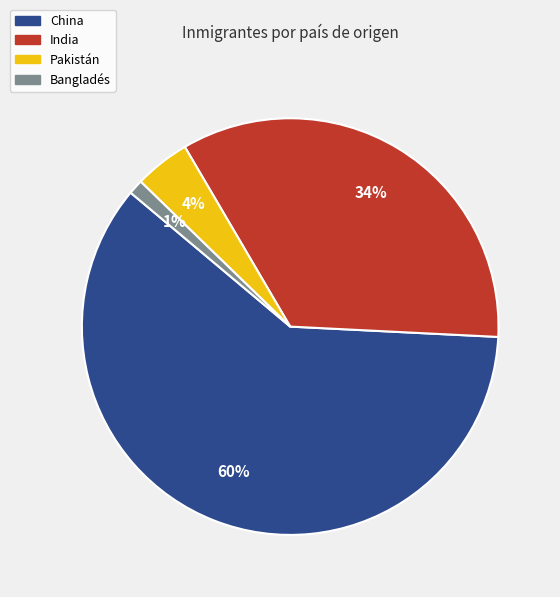

Which slice is the largest?

China